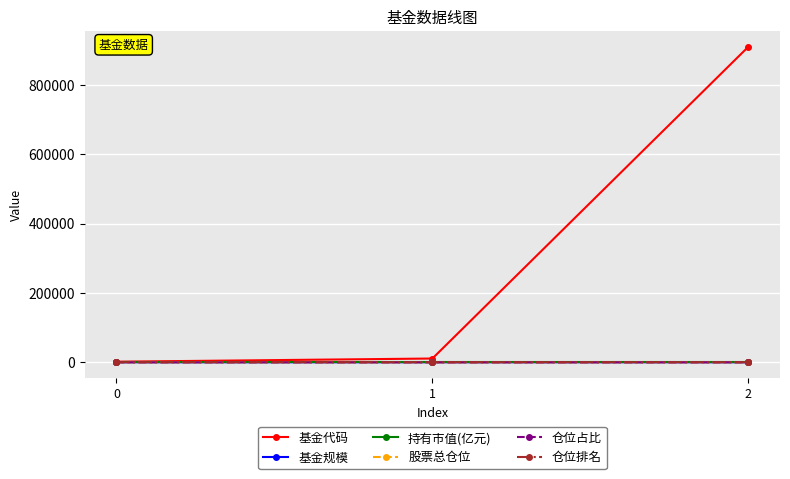

Which series changed the most between 1 and 2?

基金代码